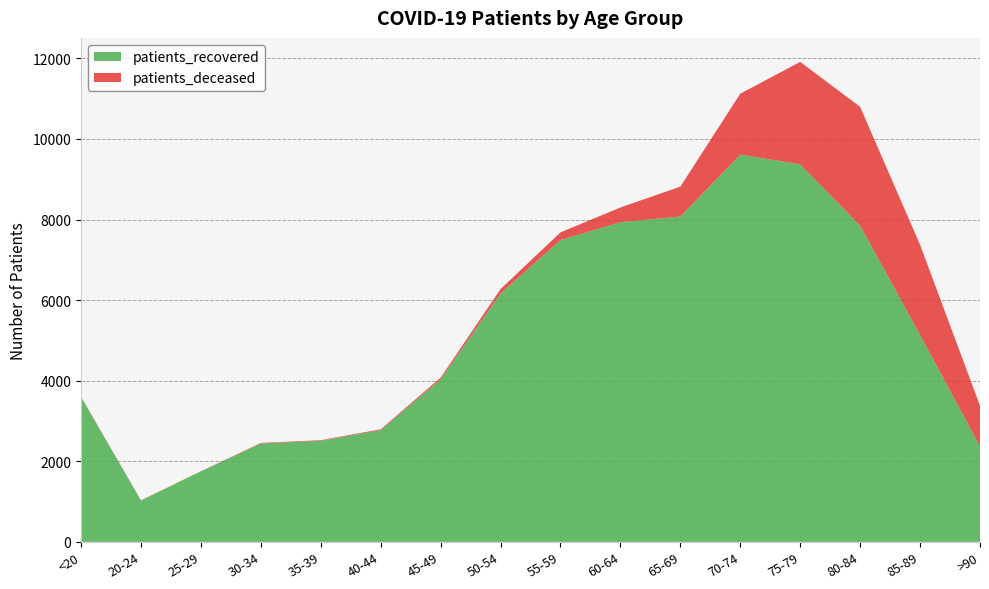

Reading left to right, transcribe all the data shown in this chart.

patients_recovered: 3592	1028	1750	2439	2509	2770	4034	6164	7491	7933	8073	9609	9370	7845	5135	2366
patients_deceased: 11	3	3	15	14	22	41	109	189	366	742	1514	2542	2952	2238	1012